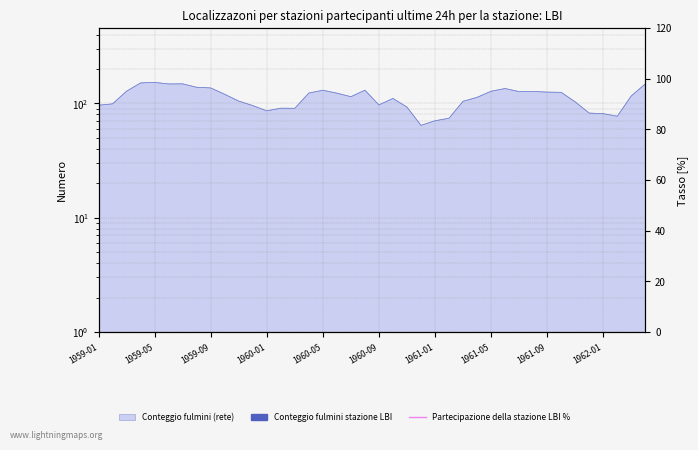

What is the label of the 28th point from the right?

1960-01